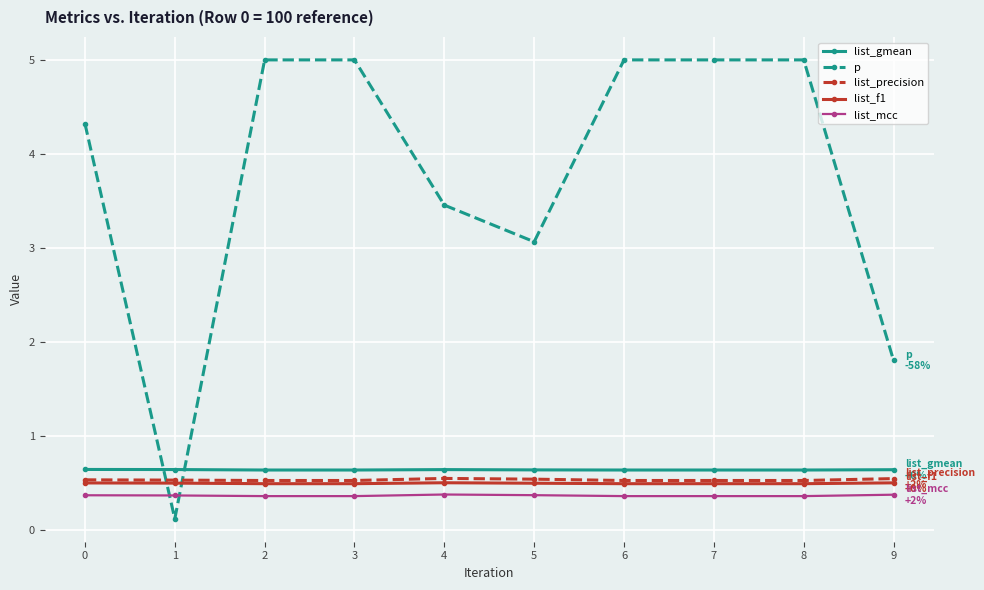

Which series has the largest total across all categories?

p